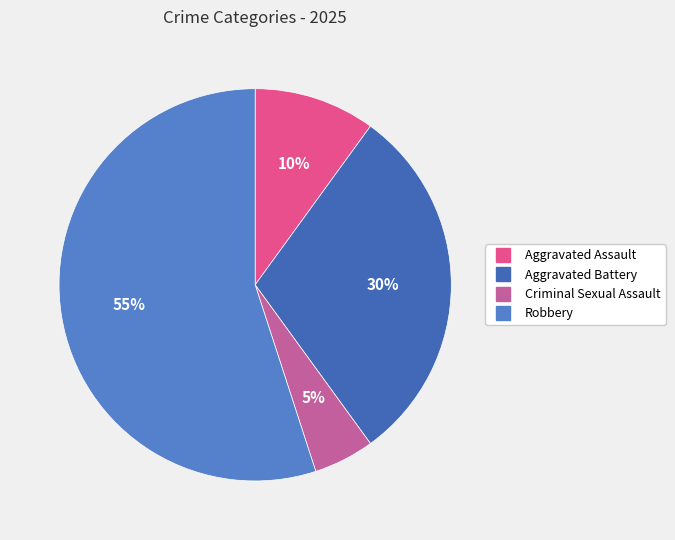

How many segments does this pie chart have?

4